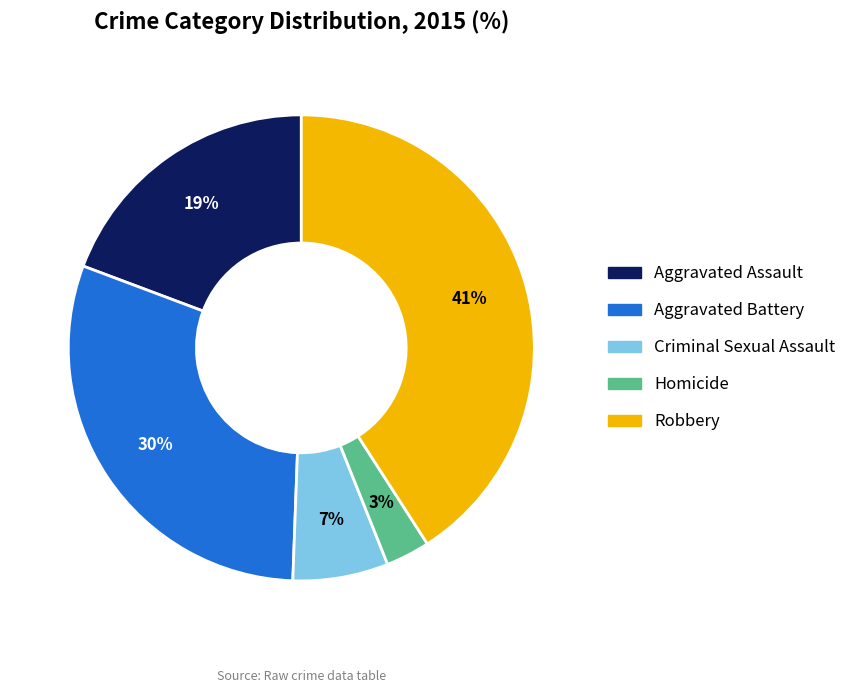

To the nearest percent, what percentage of the pie is Aggravated Assault?

19%